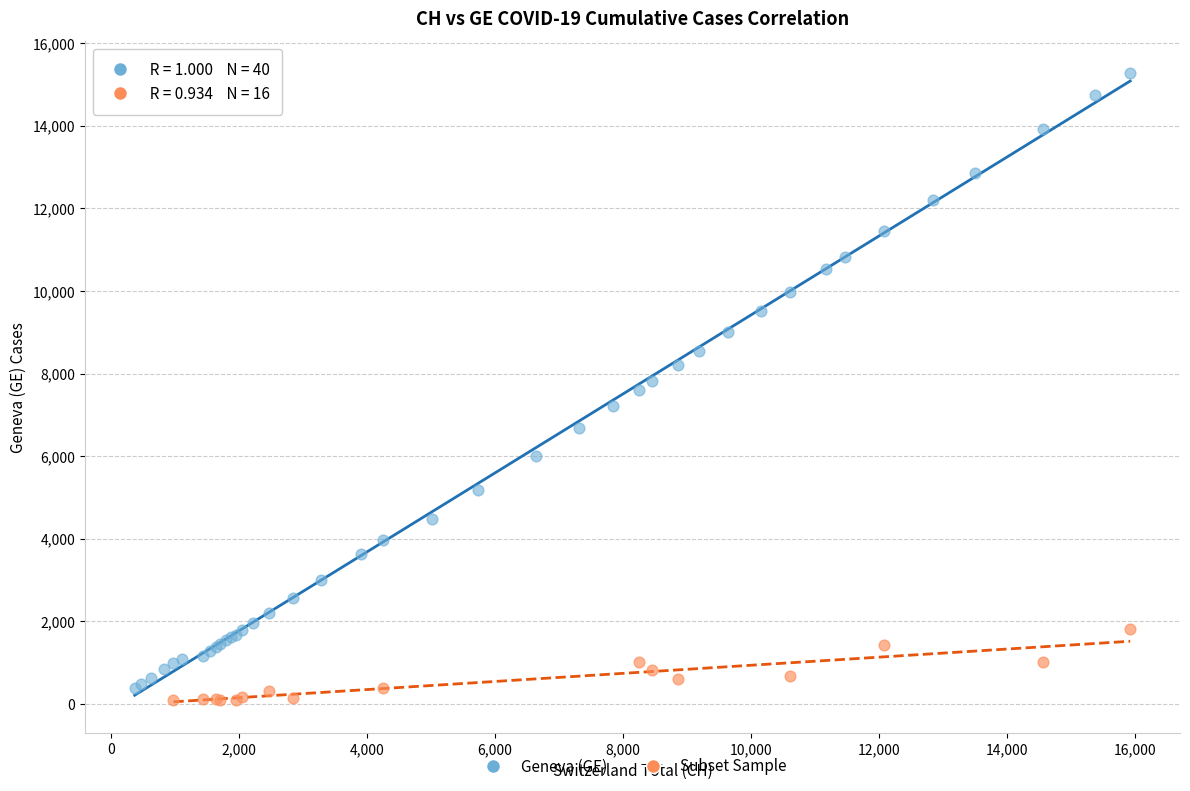

Which series contains the highest Y value?

Geneva (GE)